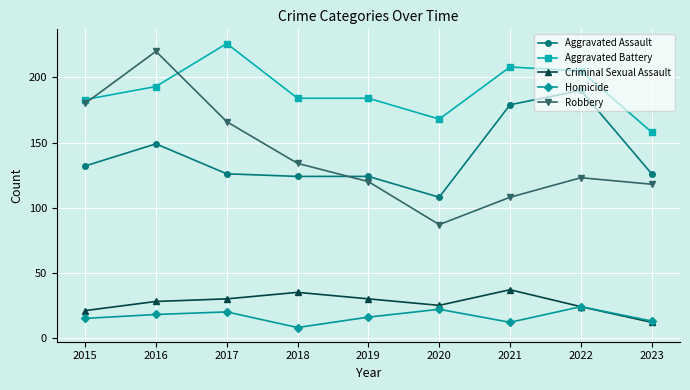

The Robbery series shows 69 at 2019. True or false?

False